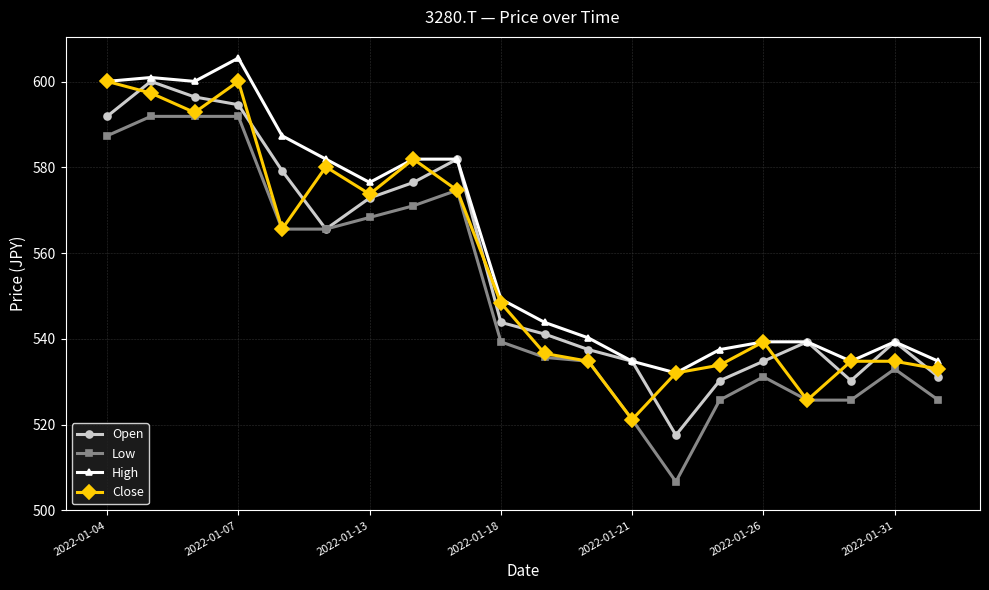

Count the number of data series in this chart.

4